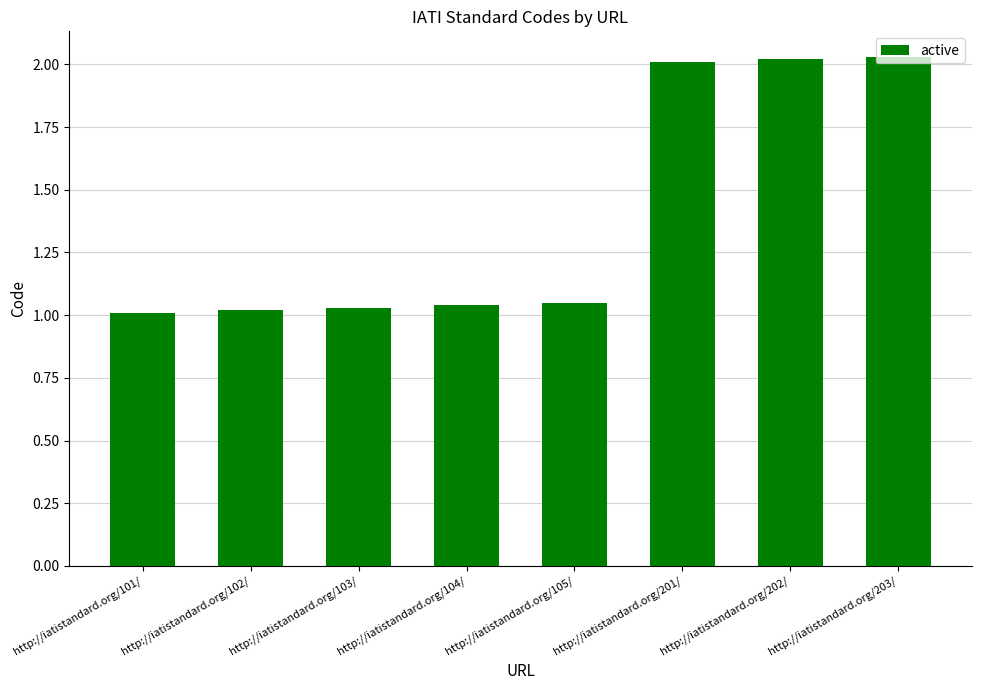

Count the number of categories in the chart.

8